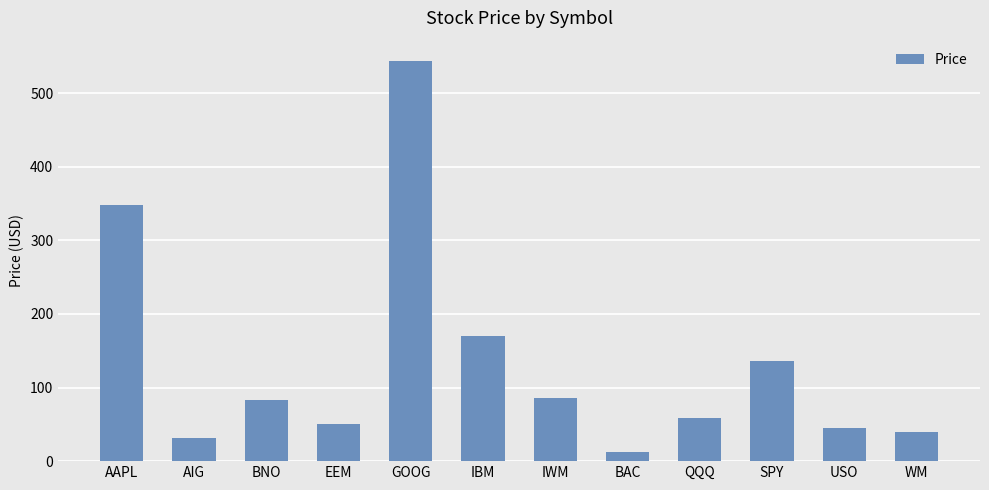

What is the average value?

133.9